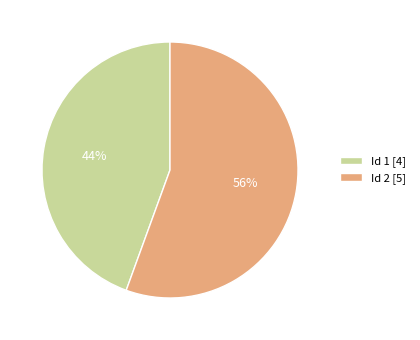

The Id 1 [4] slice represents 44% of the pie. True or false?

True